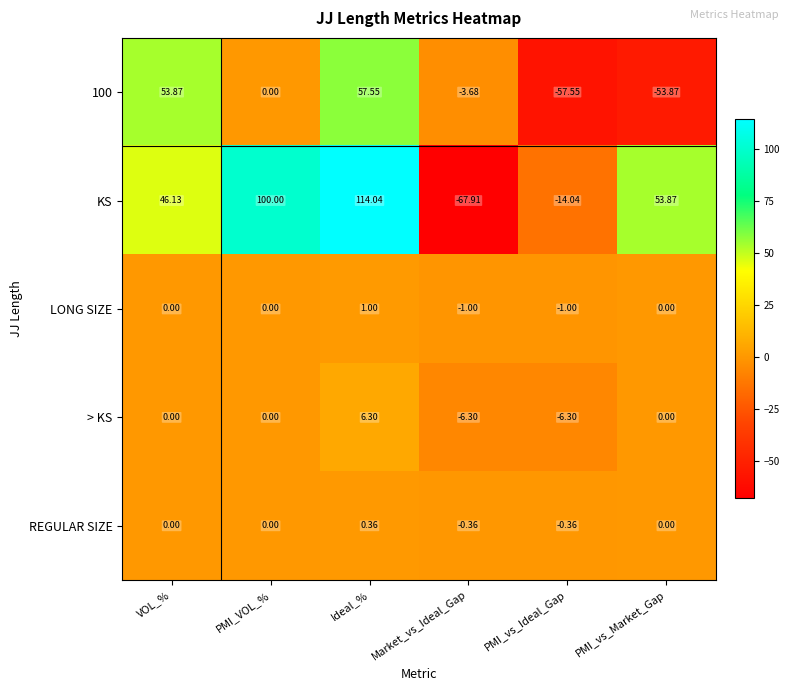

How many data points does each series have?

6